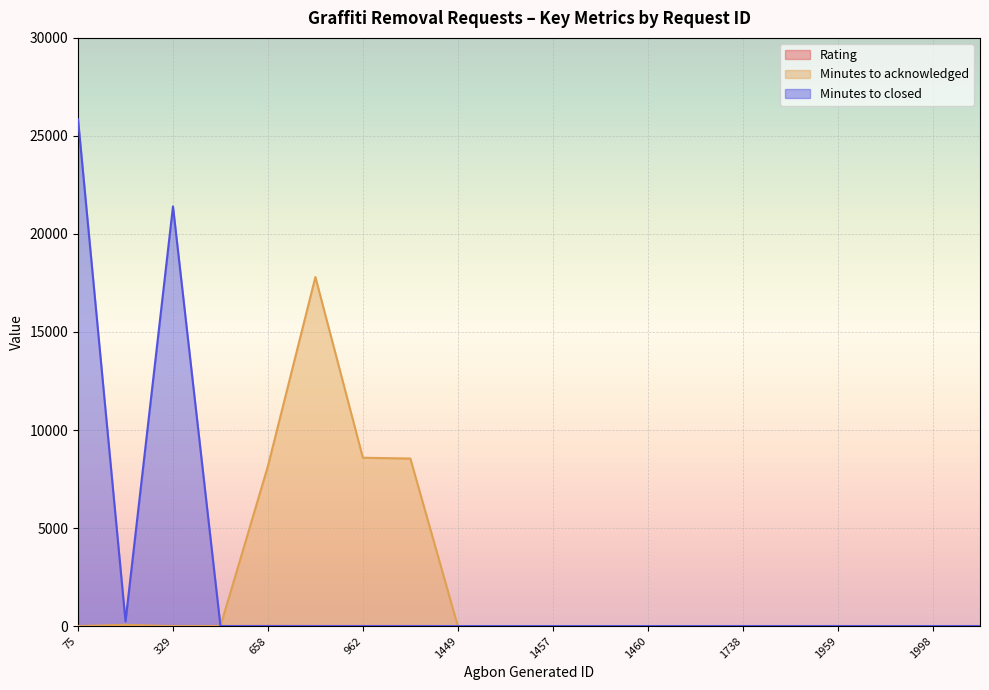

Reading left to right, extract all data points from this chart.

Rating: 3	3	4	2	6	3	3	3	1	1	1	1	1	1	2	2	3	1	1	4
Minutes to acknowledged: 0	62	0	0	8157	17803	8585	8544	0	0	0	0	0	0	0	0	0	0	0	0
Minutes to closed: 25845	242	21403	0	0	0	0	0	0	0	0	0	0	0	0	0	0	0	0	0